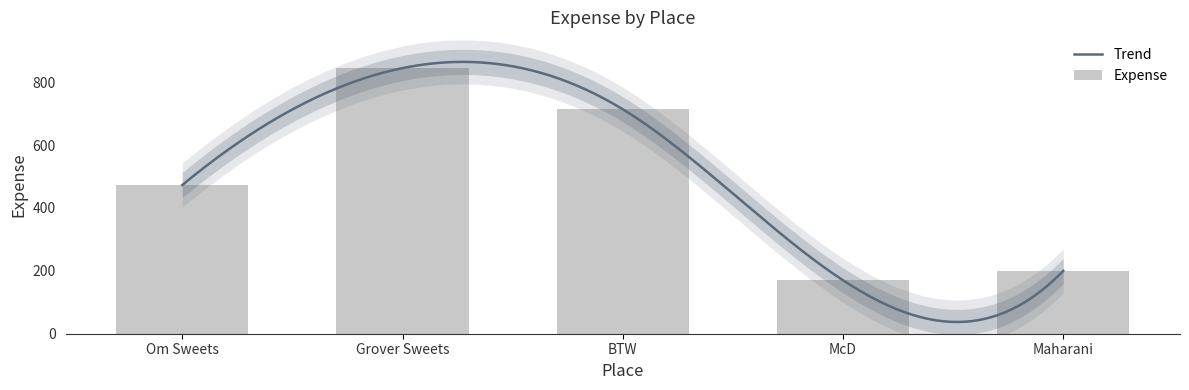

What is the label of the 2nd bar from the left?

Grover Sweets